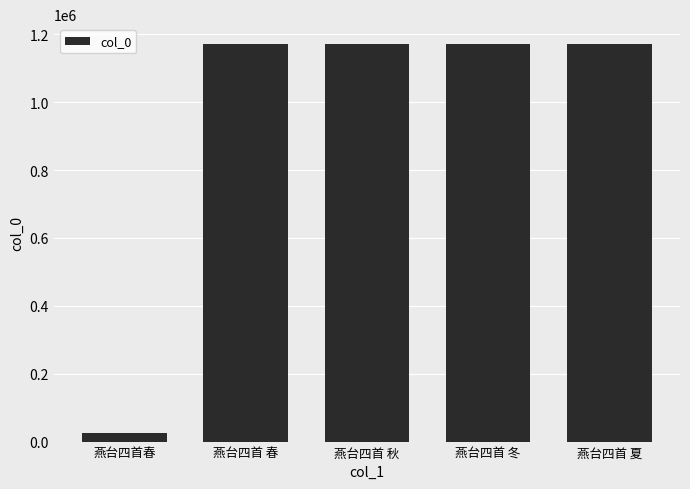

What is the difference between the values at 燕台四首 春 and 燕台四首春?

1147045